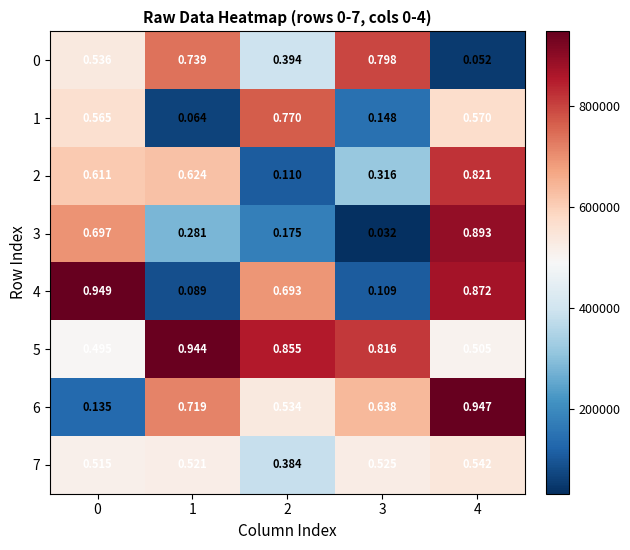

Count the number of data series in this chart.

8